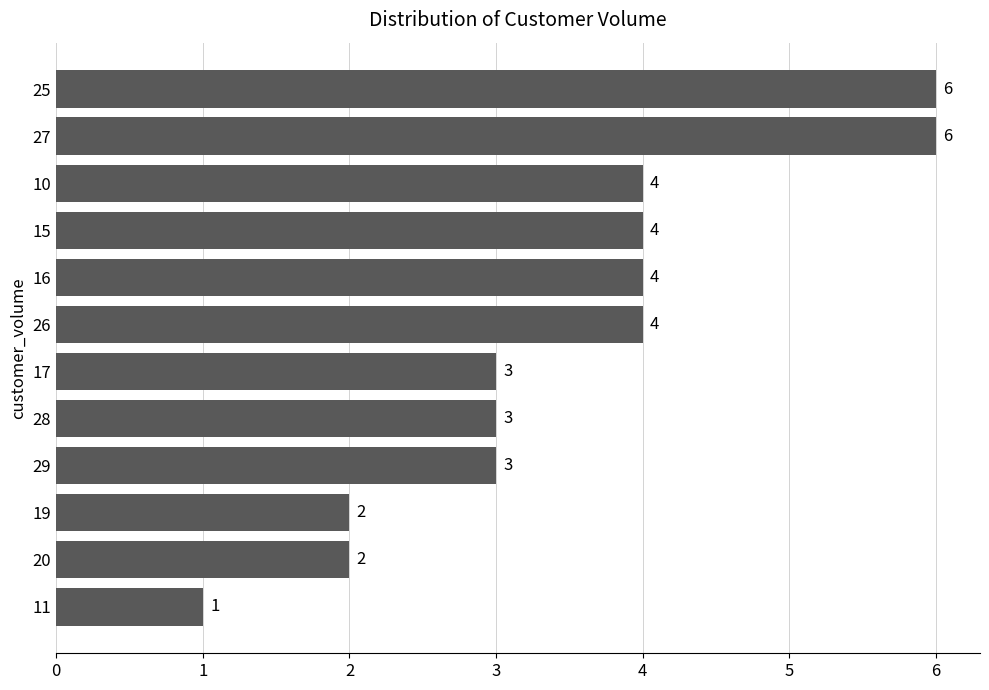

What is the average value?

4